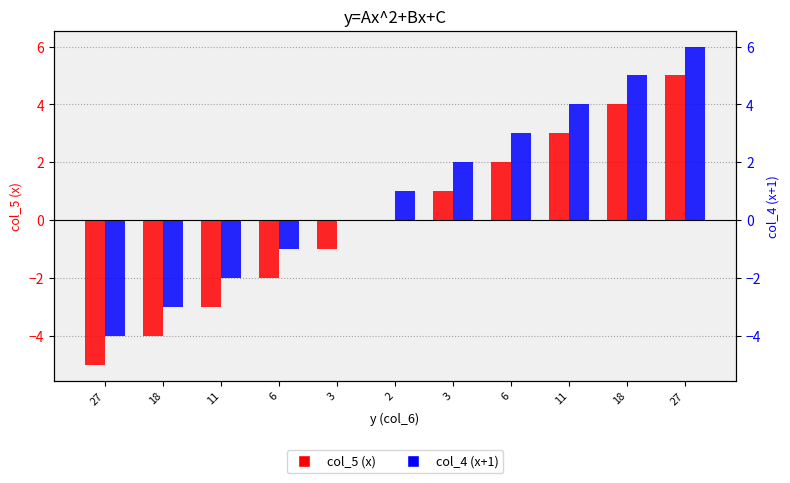

How many data points does each series have?

11